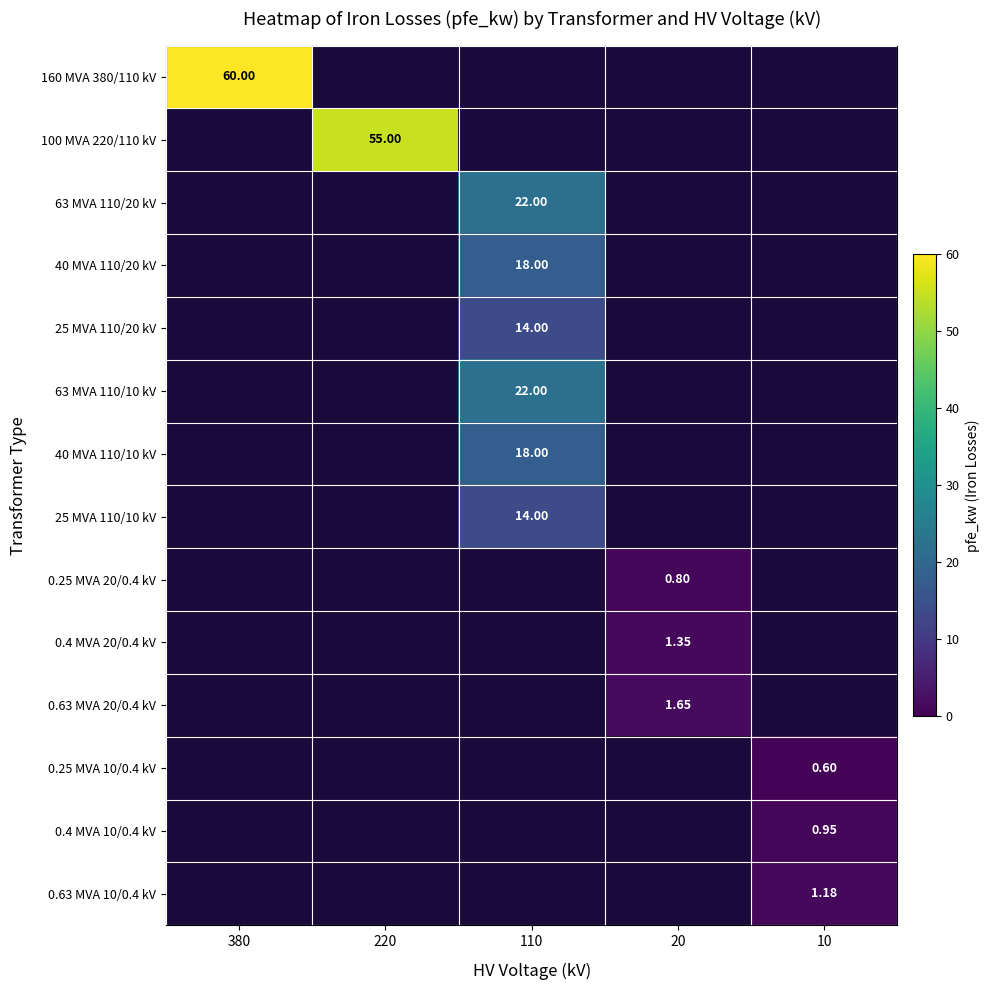

At which category does the chart reach its minimum across all series?

220